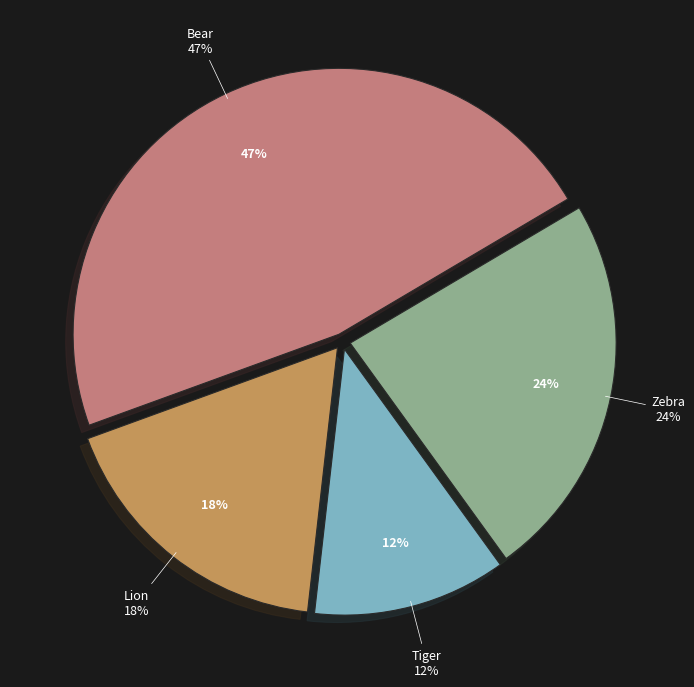

To the nearest percent, what is the difference between the largest and smallest slice percentages?

35%